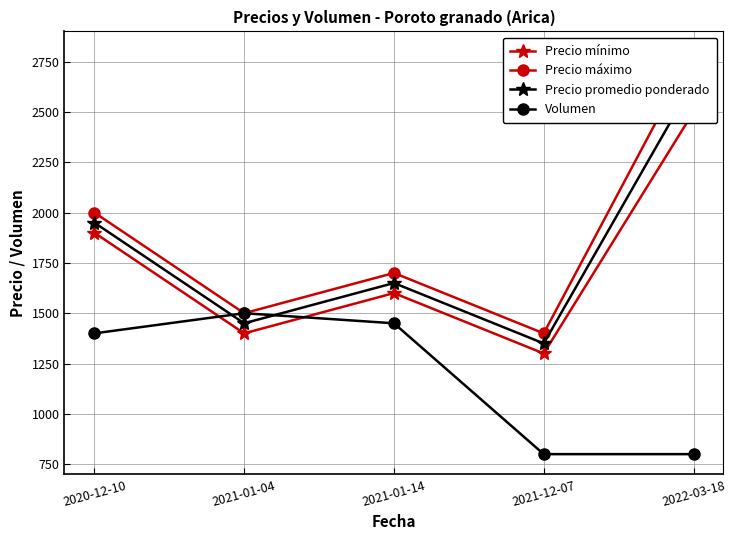

Is it true that Precio máximo equals 1500 at 2021-01-04?

True